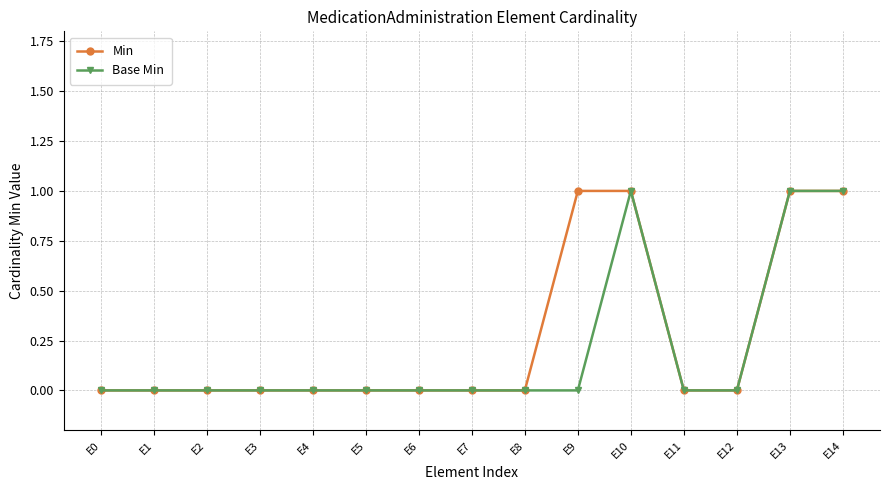

What is the value of the Base Min point at the 11th from the left?

1